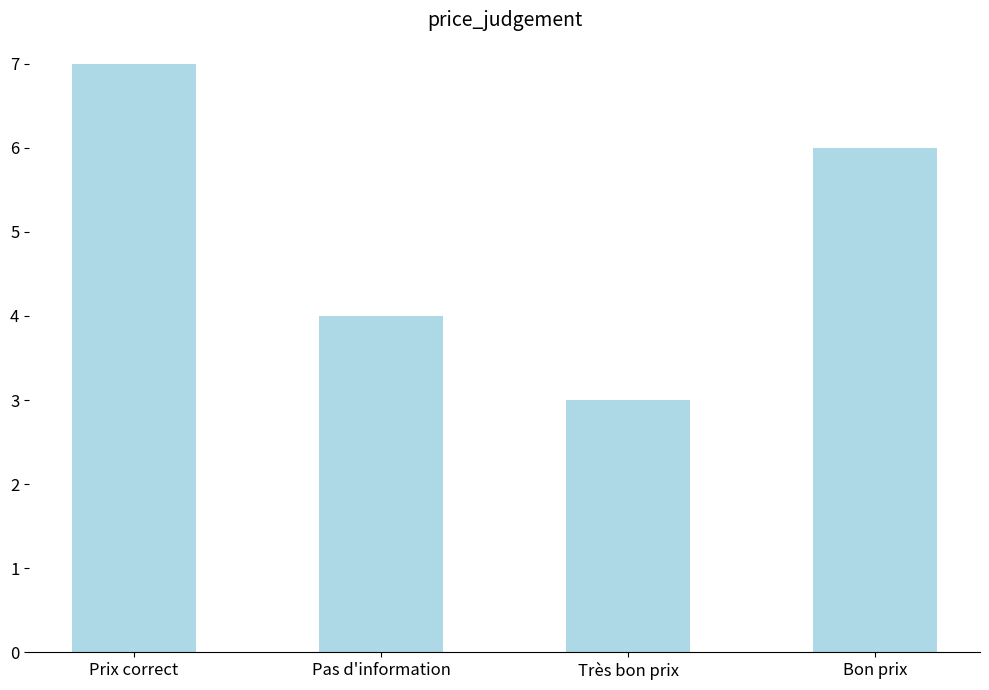

What is the change in value from Prix correct to Pas d'information?

-3